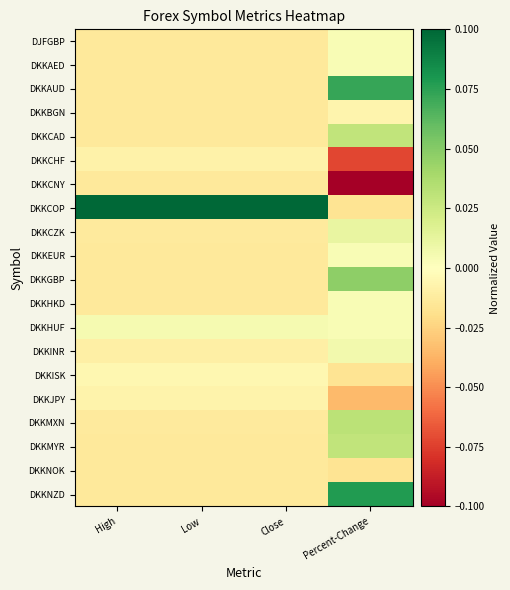

Which series has the largest total across all categories?

DKKCOP